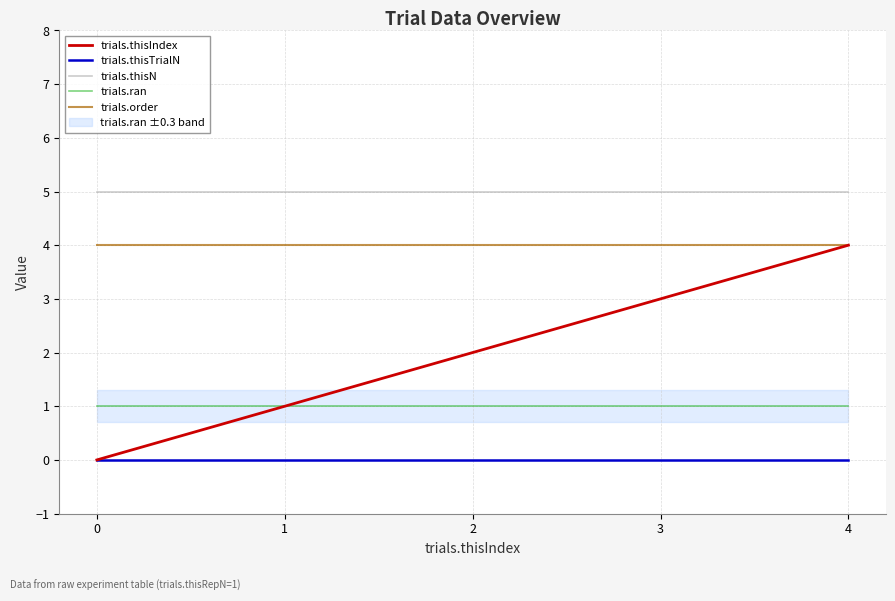

How many trials.thisIndex values are between 1 and 3?

3